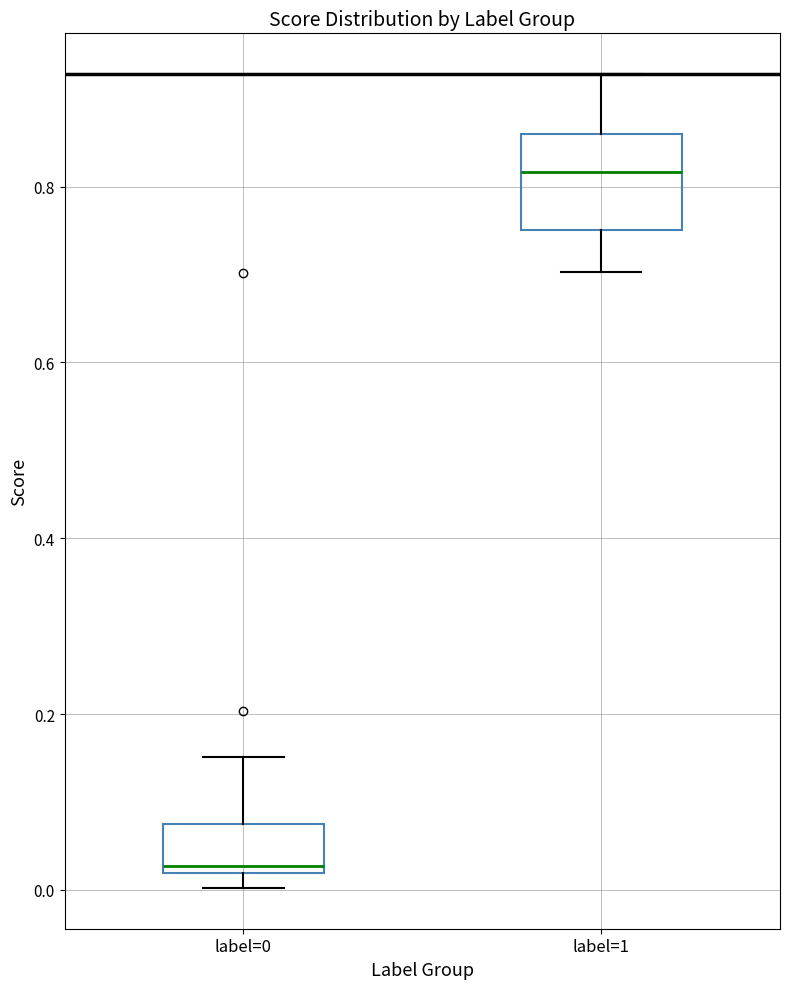

Where does the lower whisker of the box for label=1 end on the y-axis? The values are not printed on the chart, so give them approximately, as read against the axis.

0.70